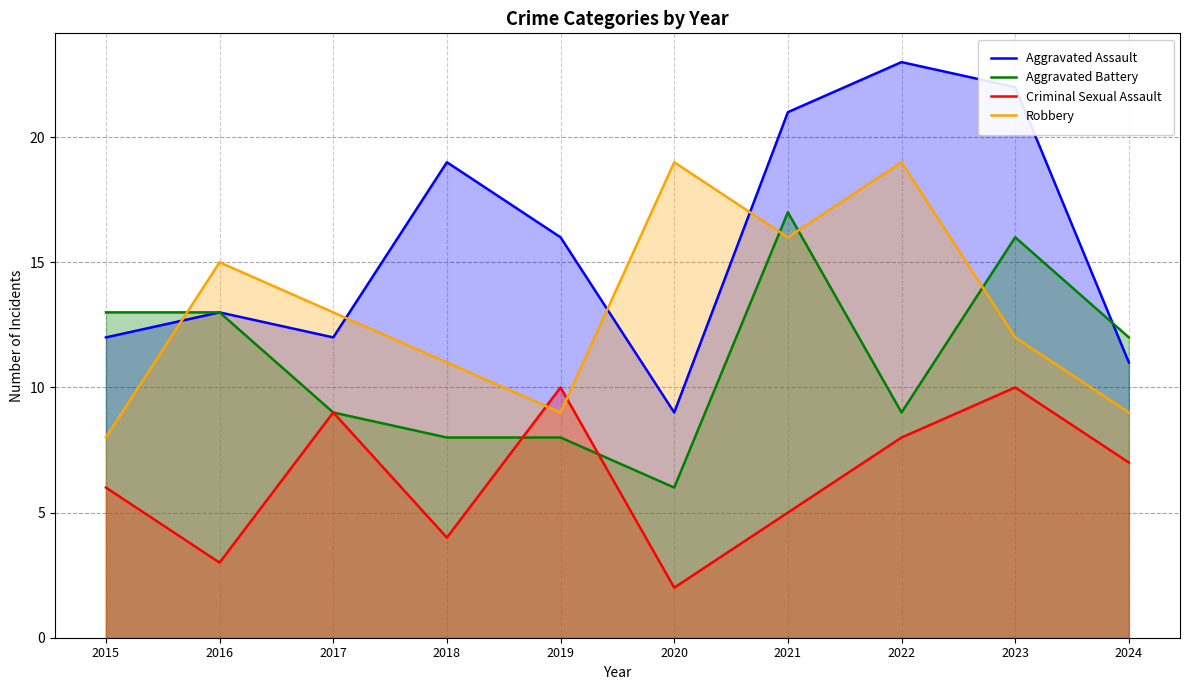

Reading left to right, list all the values displayed in this chart.

Aggravated Assault: 2015=12	2016=13	2017=12	2018=19	2019=16	2020=9	2021=21	2022=23	2023=22	2024=11
Aggravated Battery: 2015=13	2016=13	2017=9	2018=8	2019=8	2020=6	2021=17	2022=9	2023=16	2024=12
Criminal Sexual Assault: 2015=6	2016=3	2017=9	2018=4	2019=10	2020=2	2021=5	2022=8	2023=10	2024=7
Robbery: 2015=8	2016=15	2017=13	2018=11	2019=9	2020=19	2021=16	2022=19	2023=12	2024=9